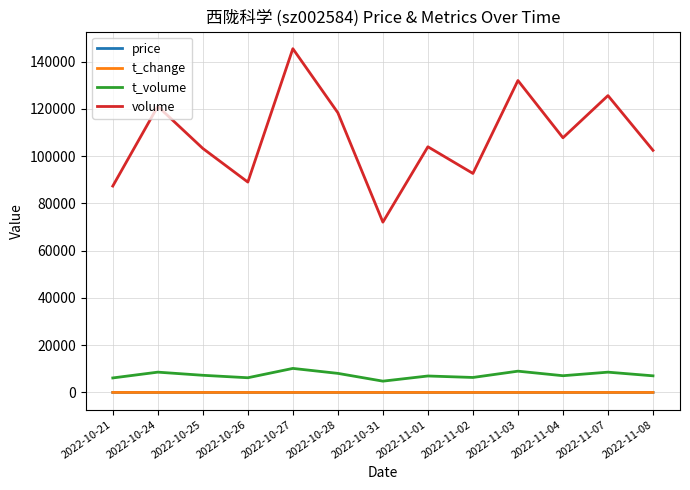

What is the difference between the maximum and minimum values in the price series?

0.5